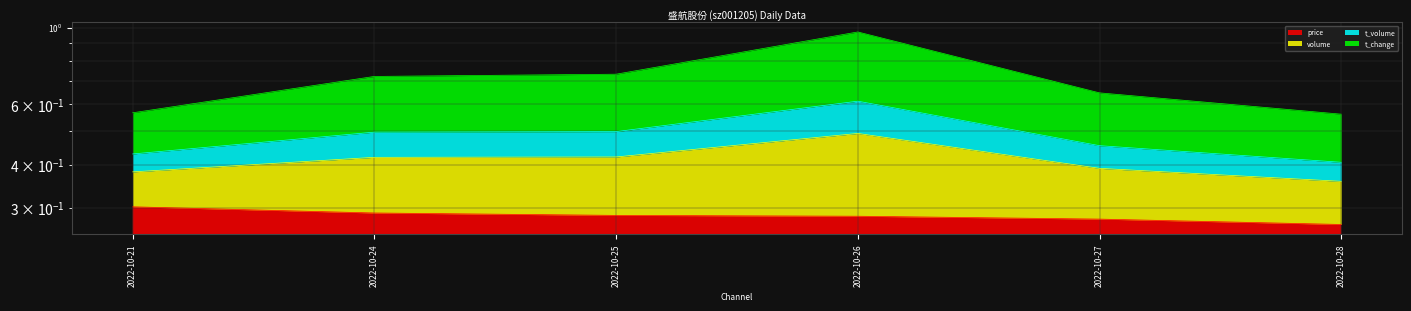

Read the volume value at 2022-10-25.

0.7